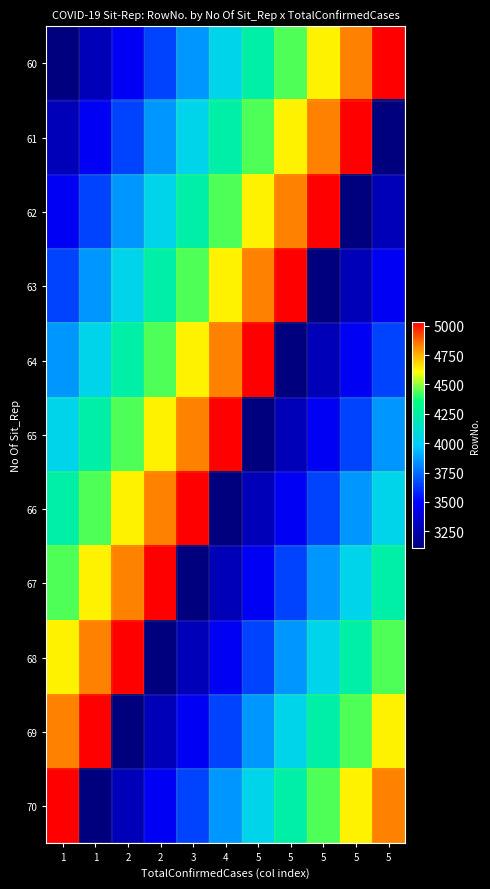

Reading left to right, transcribe all the data shown in this chart.

60: 1=3108	1=3285	2=3468	2=3655	3=3846	4=4041	5=4238	5=4436	5=4634	5=4832	5=5035
61: 1=3285	1=3468	2=3655	2=3846	3=4041	4=4238	5=4436	5=4634	5=4832	5=5035	5=3108
62: 1=3468	1=3655	2=3846	2=4041	3=4238	4=4436	5=4634	5=4832	5=5035	5=3108	5=3285
63: 1=3655	1=3846	2=4041	2=4238	3=4436	4=4634	5=4832	5=5035	5=3108	5=3285	5=3468
64: 1=3846	1=4041	2=4238	2=4436	3=4634	4=4832	5=5035	5=3108	5=3285	5=3468	5=3655
65: 1=4041	1=4238	2=4436	2=4634	3=4832	4=5035	5=3108	5=3285	5=3468	5=3655	5=3846
66: 1=4238	1=4436	2=4634	2=4832	3=5035	4=3108	5=3285	5=3468	5=3655	5=3846	5=4041
67: 1=4436	1=4634	2=4832	2=5035	3=3108	4=3285	5=3468	5=3655	5=3846	5=4041	5=4238
68: 1=4634	1=4832	2=5035	2=3108	3=3285	4=3468	5=3655	5=3846	5=4041	5=4238	5=4436
69: 1=4832	1=5035	2=3108	2=3285	3=3468	4=3655	5=3846	5=4041	5=4238	5=4436	5=4634
70: 1=5035	1=3108	2=3285	2=3468	3=3655	4=3846	5=4041	5=4238	5=4436	5=4634	5=4832